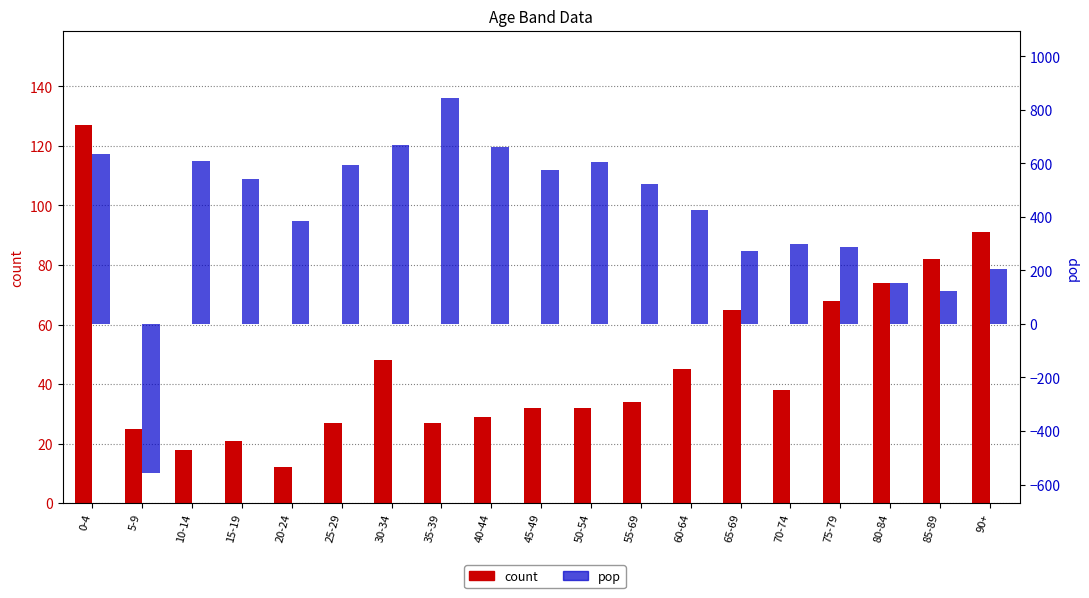

Which has a higher value, 45-49 or 55-69?

55-69